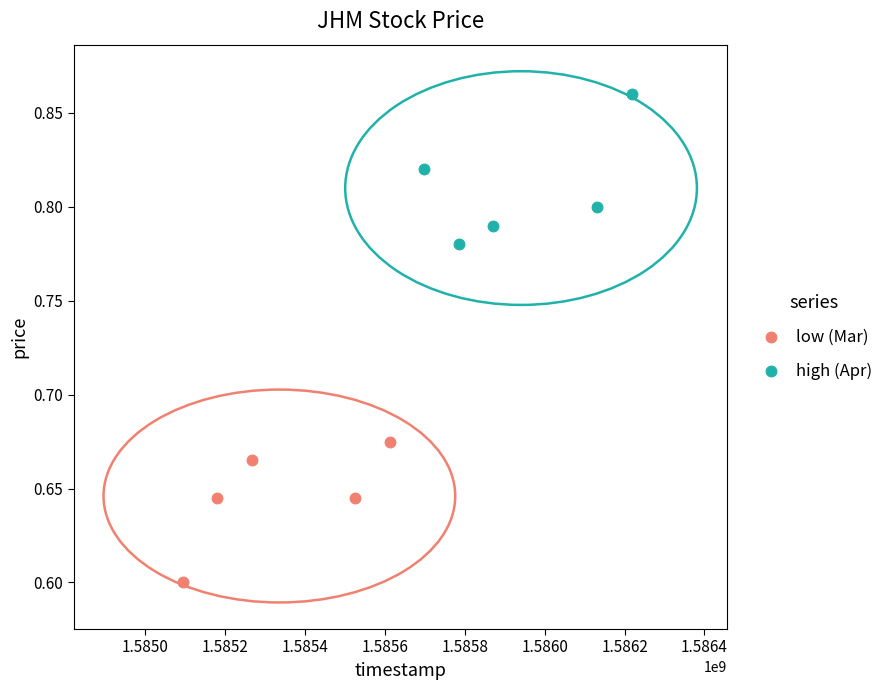

Which series reaches the maximum Y coordinate?

high (Apr)